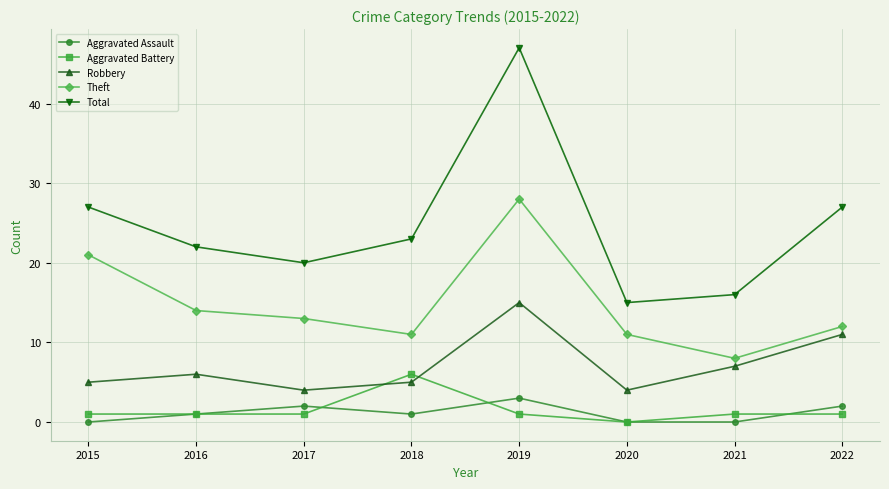

List the series in order of their peak value, lowest first.

Aggravated Assault, Aggravated Battery, Robbery, Theft, Total